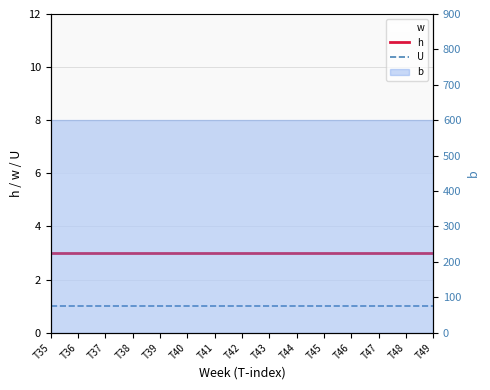

What is the lowest value of the U series?

1